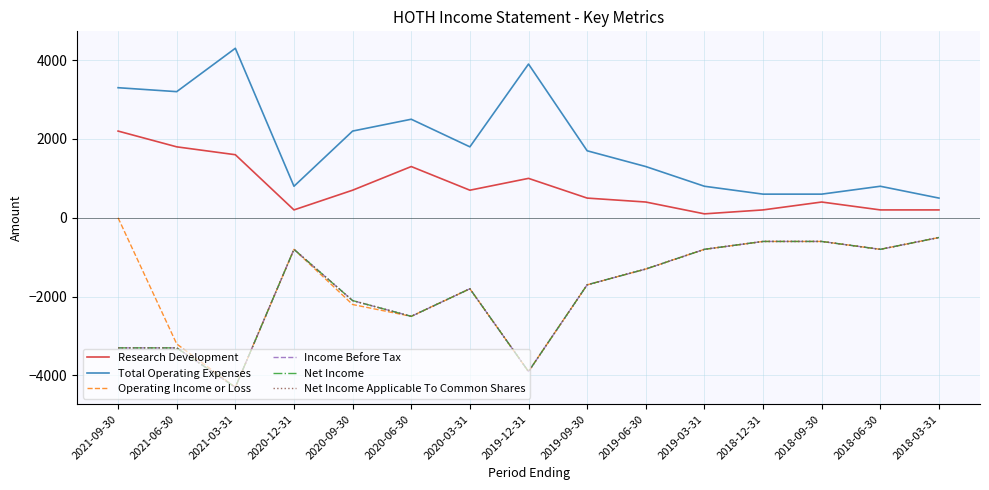

What is the approximate value of Net Income at 2018-09-30?

-600